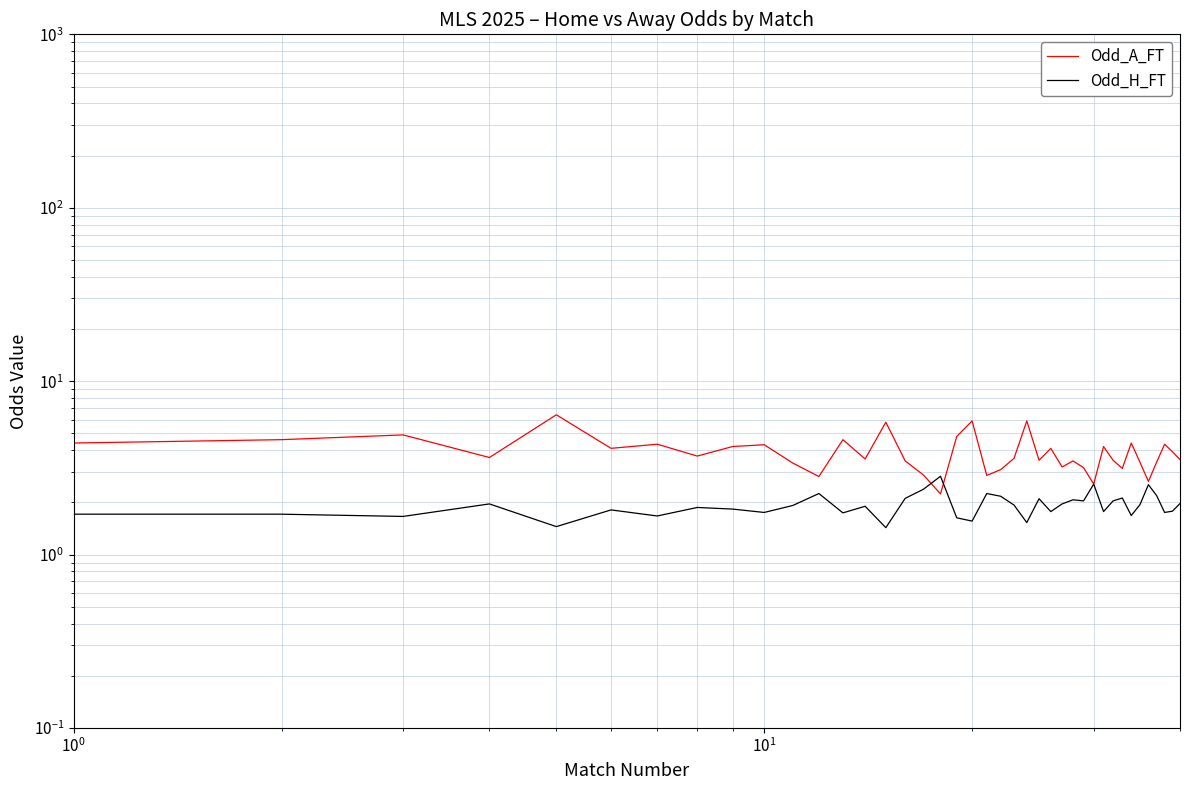

List the series in order of their overall mean, highest first.

Odd_A_FT, Odd_H_FT